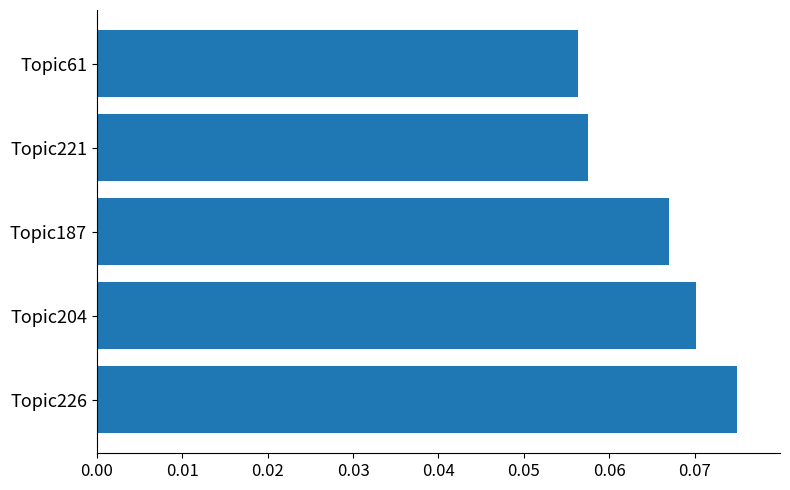

Rank the categories by value from lowest to highest.

Topic61, Topic221, Topic187, Topic204, Topic226